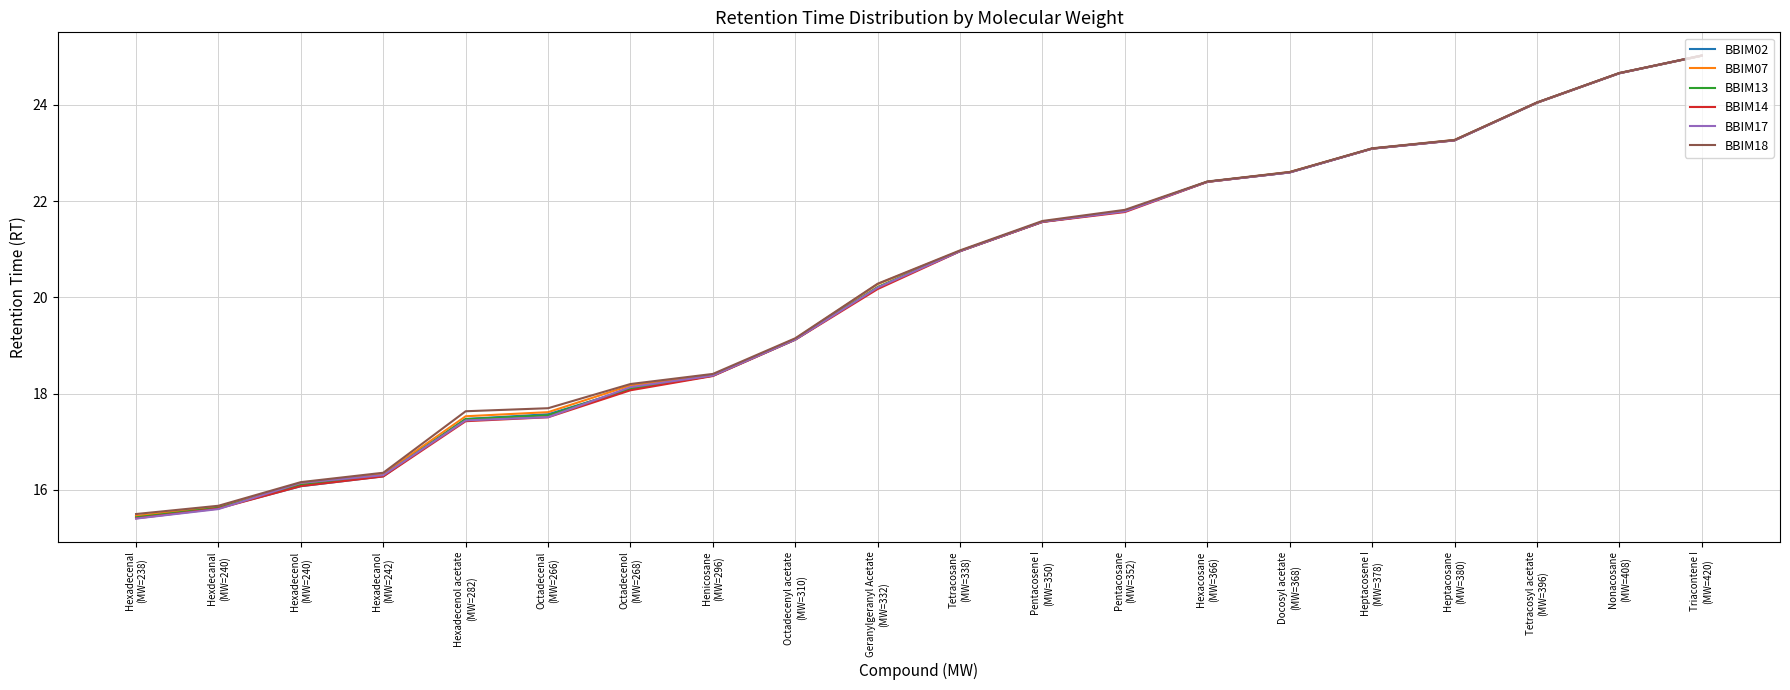

What is the sum of all BBIM17 values?

403.7